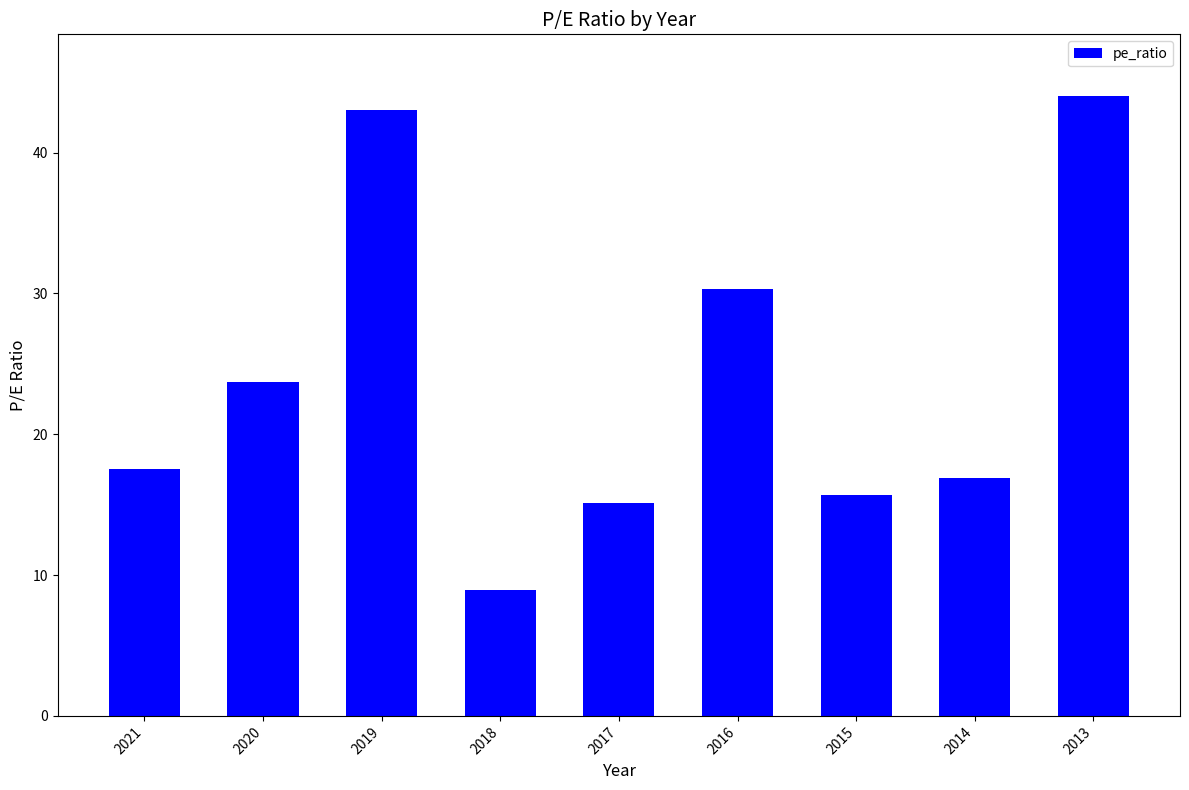

Rank the categories by value from highest to lowest.

2013, 2019, 2016, 2020, 2021, 2014, 2015, 2017, 2018